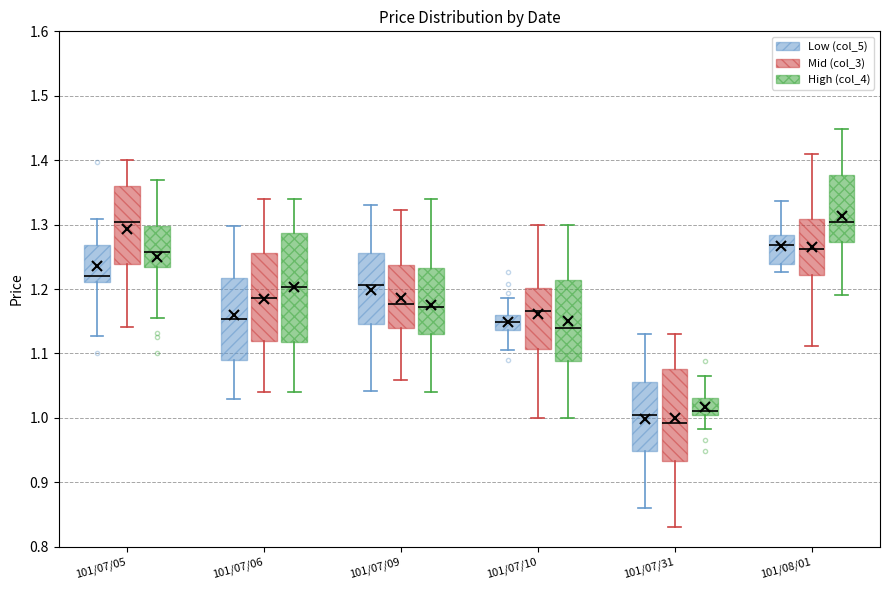

Which box has the lowest median line?

101/07/31 (Mid (col_3))